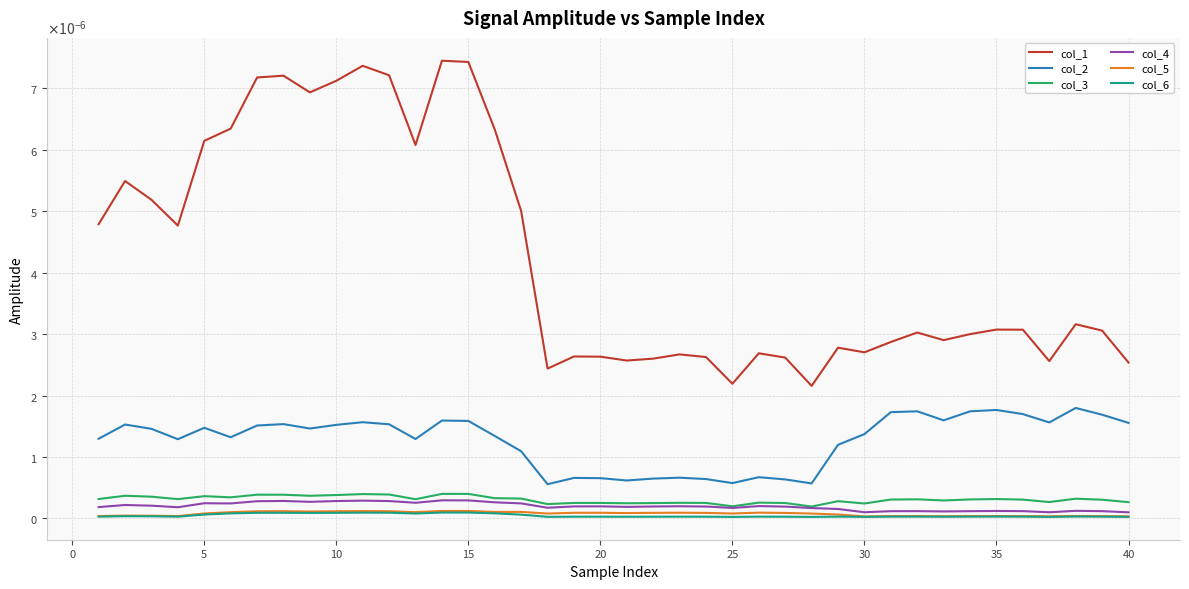

In col_1, how many points are higher than both neighbors (excluding endpoints)?

11